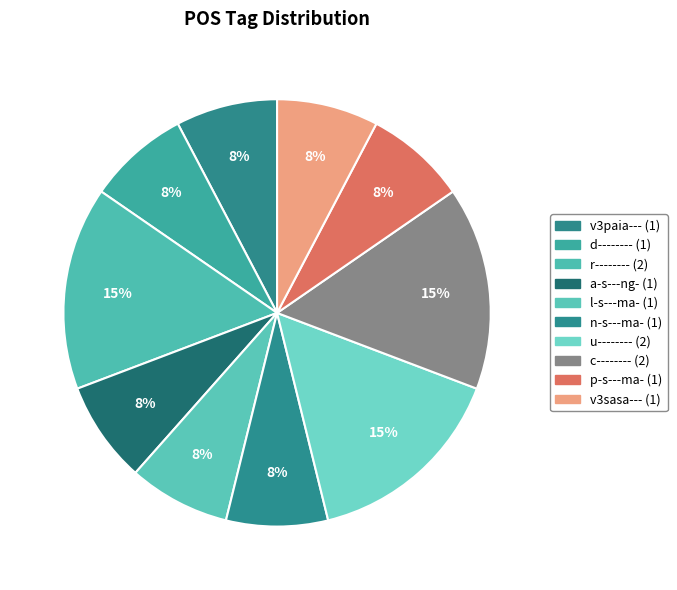

The d-------- slice represents 8% of the pie. True or false?

True